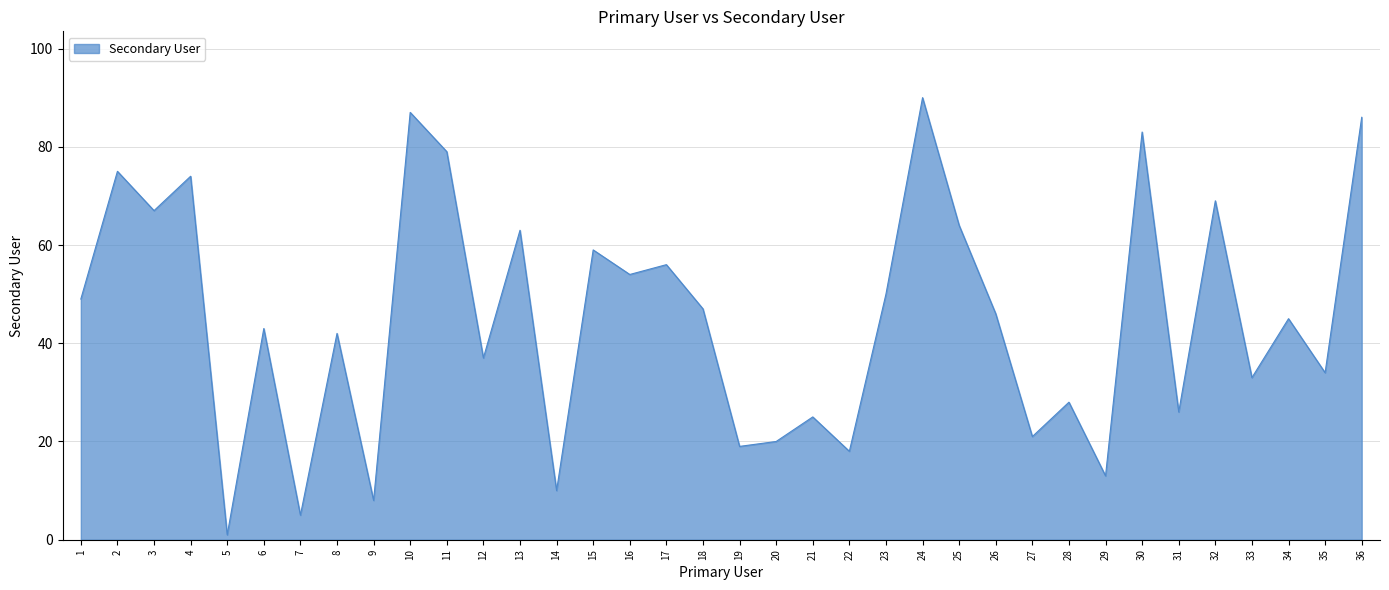

At which category does the data reach its first local valley?

3